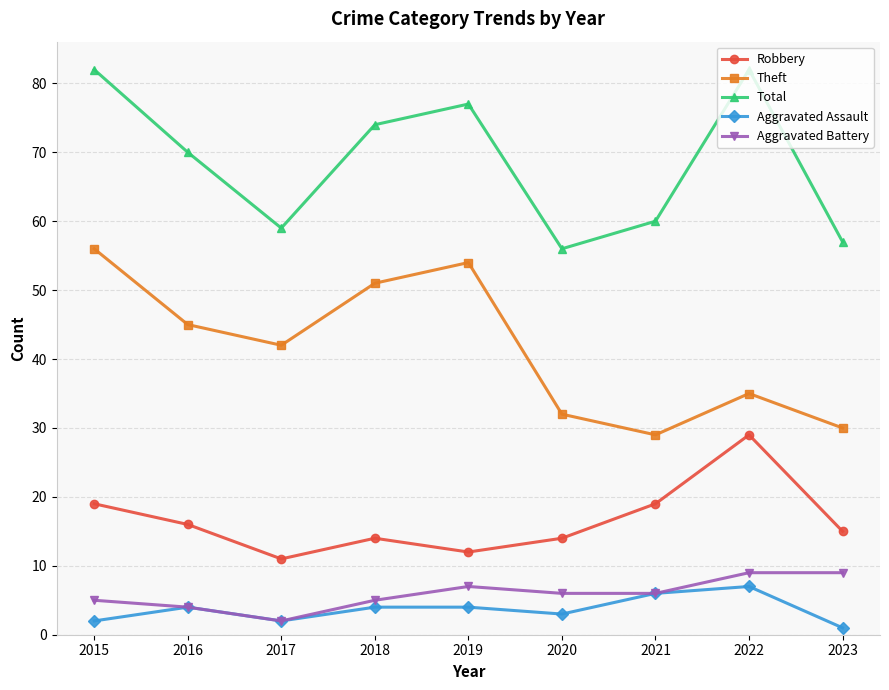

Rank the series at 2019 from highest to lowest value.

Total, Theft, Robbery, Aggravated Battery, Aggravated Assault